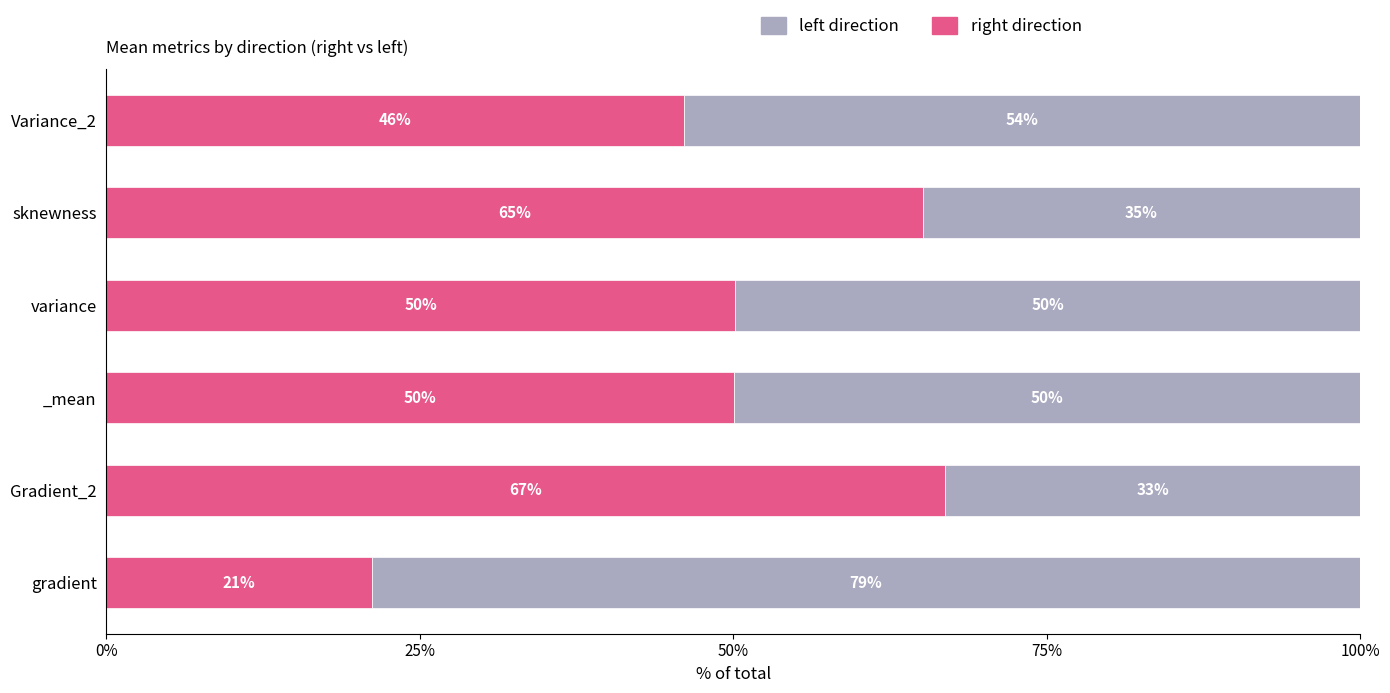

What is the total value across all series at sknewness?

100.0